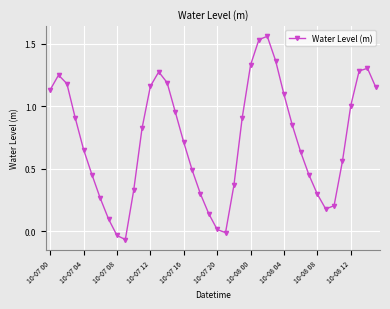

What is the sum of all values?

29.2